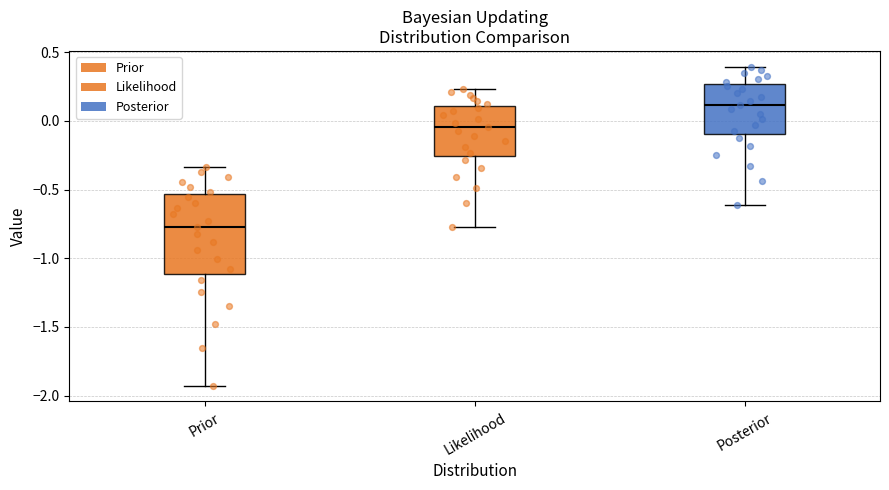

Reading left to right, transcribe this box plot: for each box, give where its median line is, the range the box spans, and where its two whiskers end, as read against the y-axis. The values are not printed on the chart, so give them approximately, as read against the axis.

Prior: median -0.75, box -1.10 to -0.55, whiskers -1.95 to -0.35
Likelihood: median -0.05, box -0.25 to 0.10, whiskers -0.75 to 0.25
Posterior: median 0.10, box -0.10 to 0.25, whiskers -0.60 to 0.40